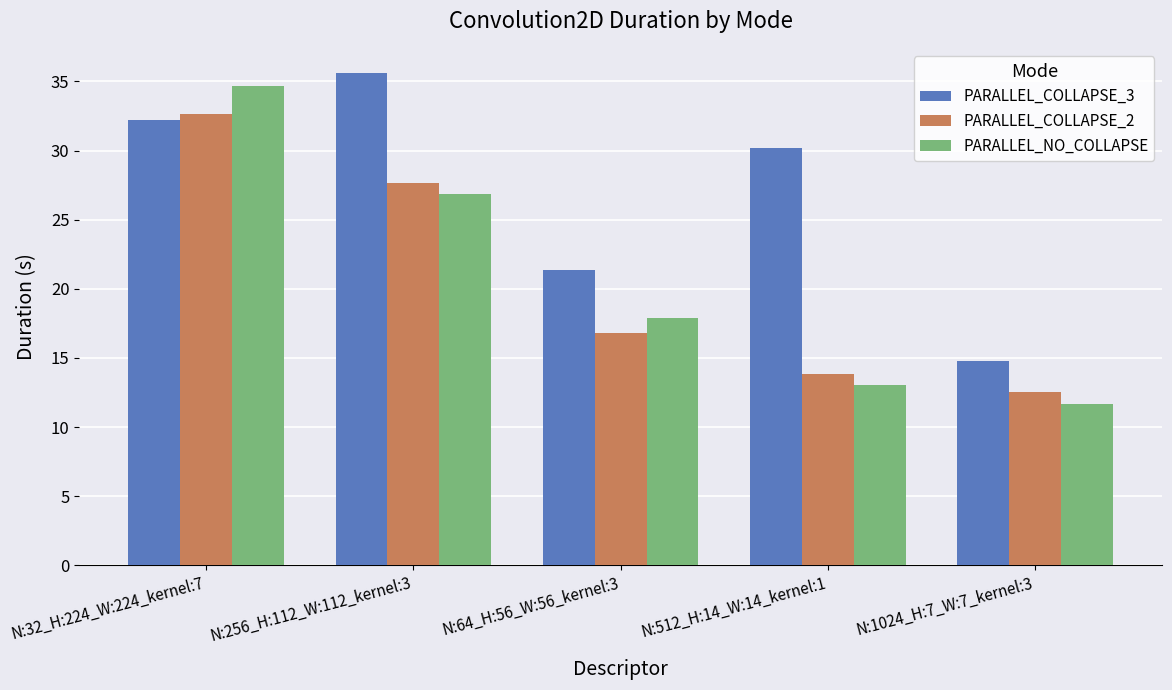

What position from the left is N:32_H:224_W:224_kernel:7?

1